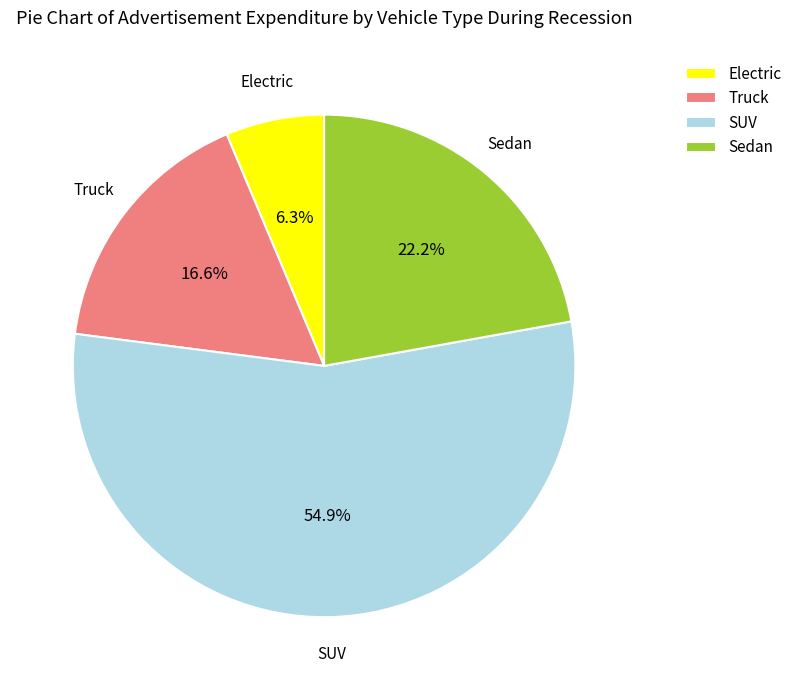

What is the ratio of the value at Sedan to the value at SUV?

0.4